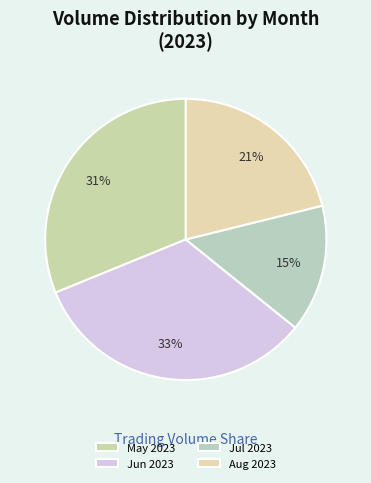

Is there a majority slice in this chart?

No